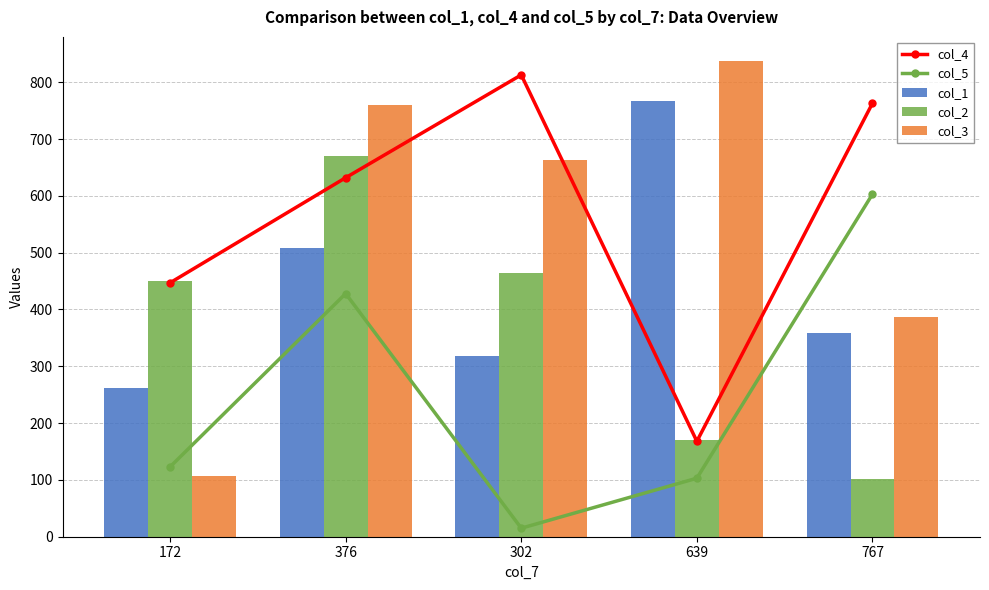

What is the average value of the col_3 series?

551